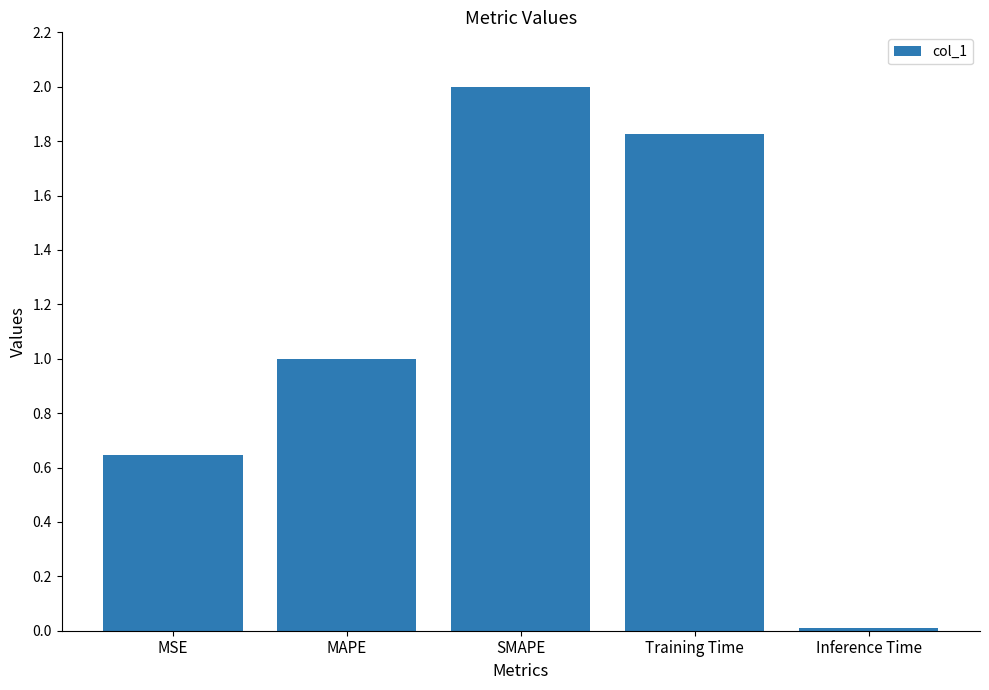

Is it true that the value at SMAPE is 2.7?

False